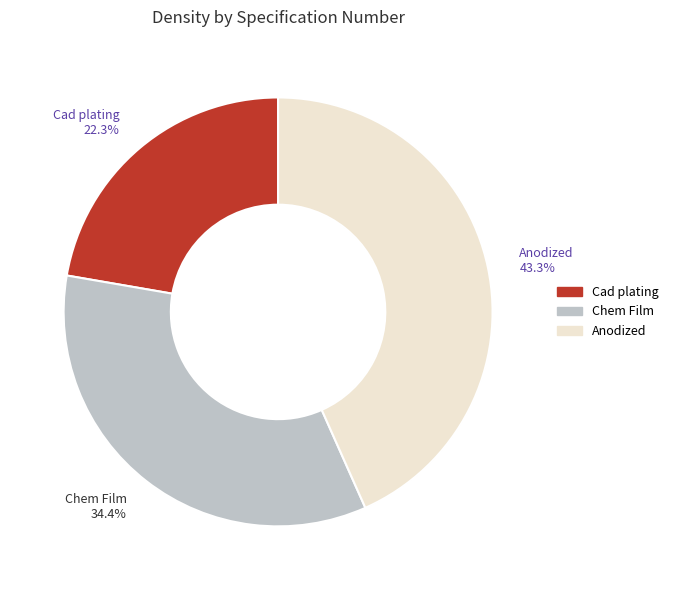

Which category has the biggest portion of the pie?

Anodized